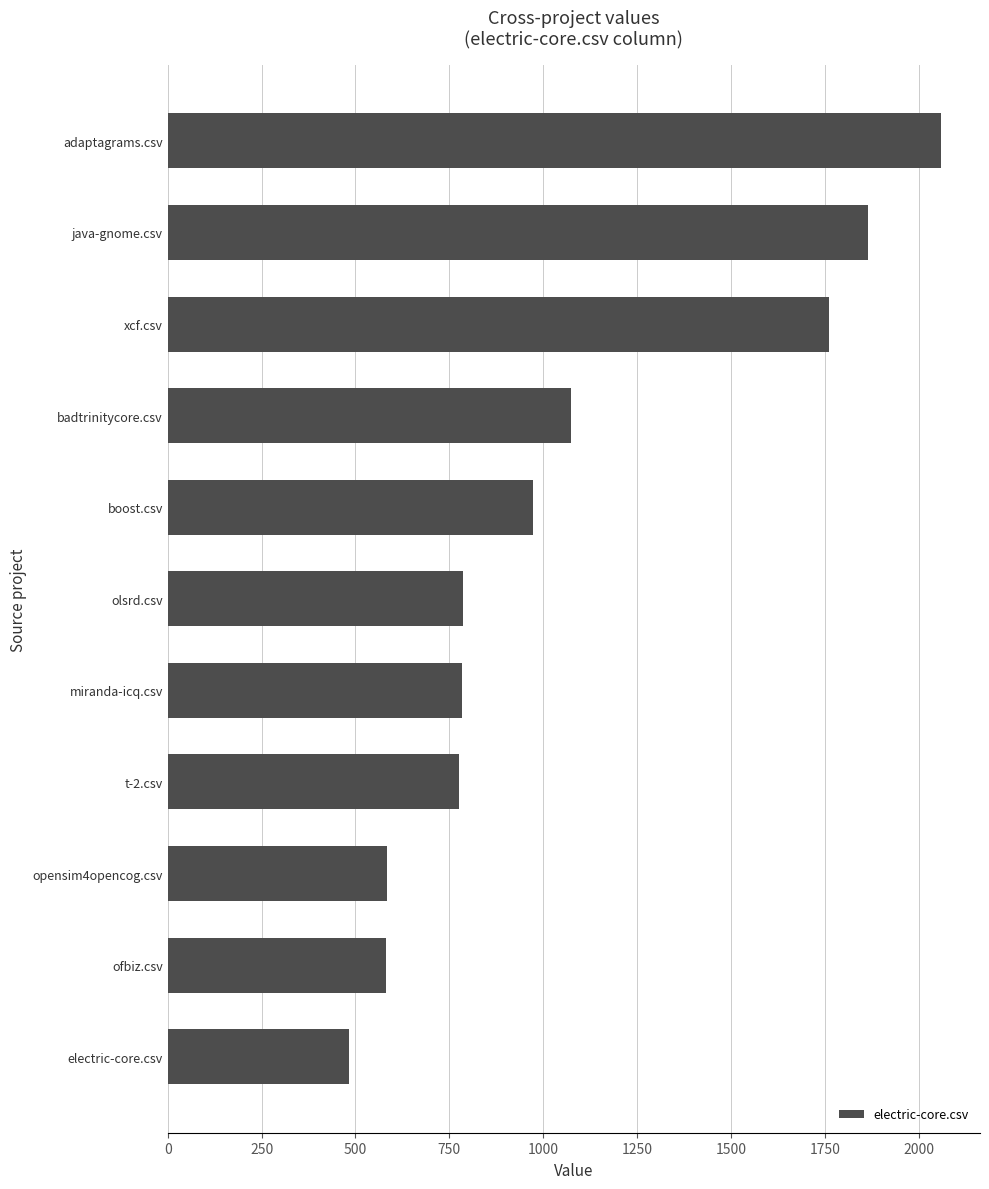

True or false: the data shows 1866.0 at java-gnome.csv.

True